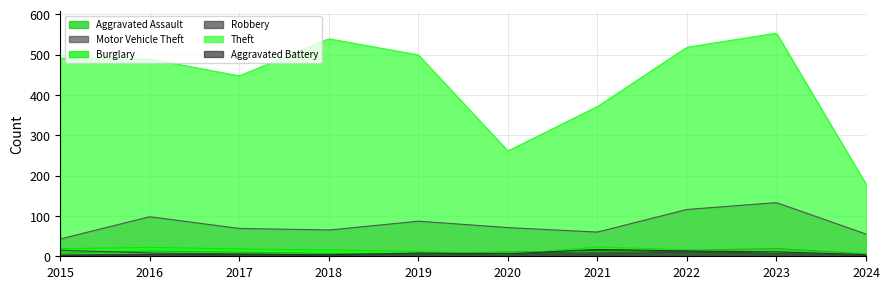

Is the value of Robbery at 2018 greater than the value of Motor Vehicle Theft at 2017?

No